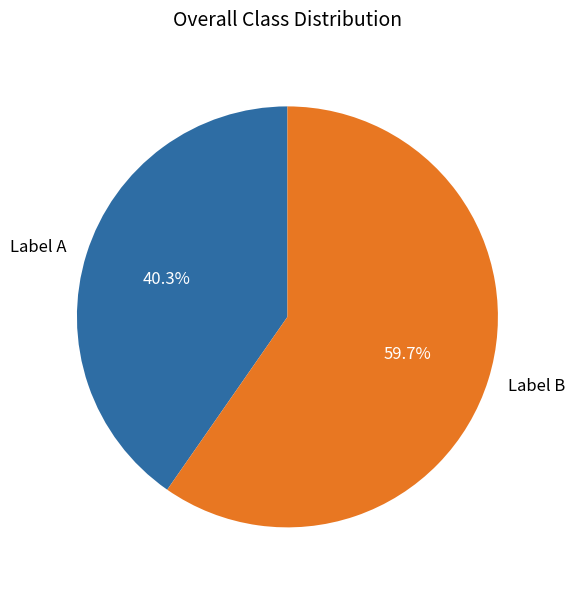

Rank the categories by value from highest to lowest.

Label B, Label A